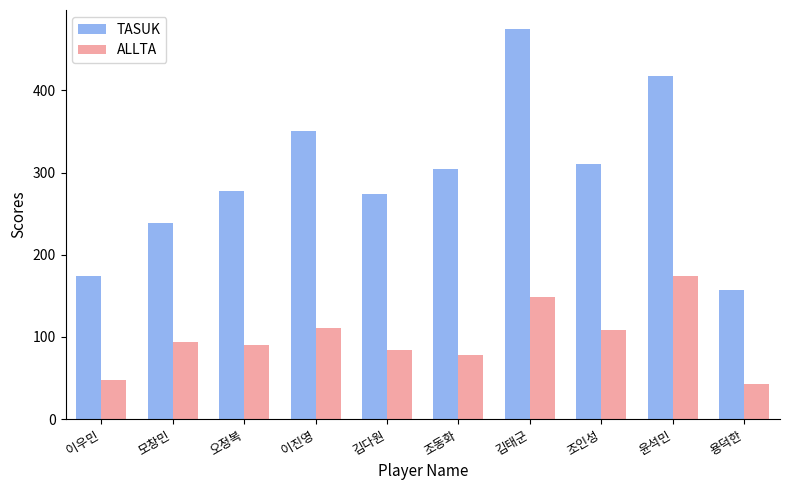

At how many categories does at least one series exceed 289?

5